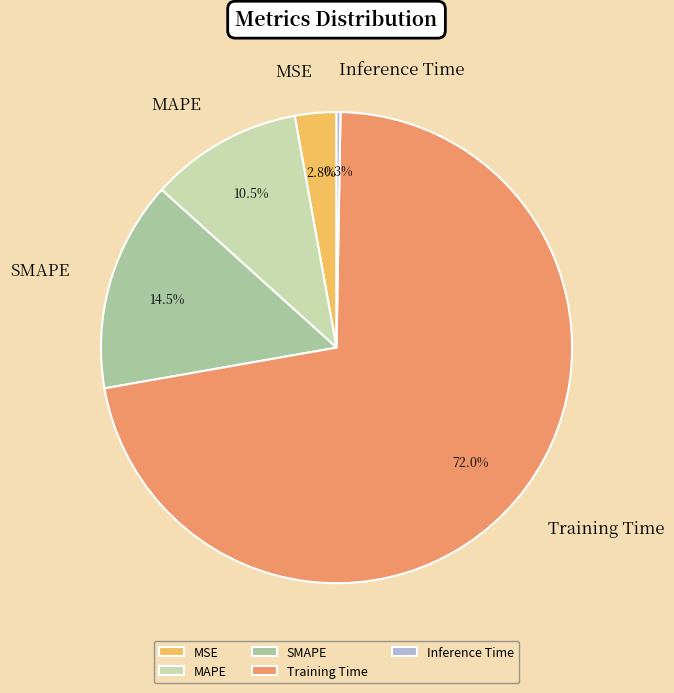

Is the sum of SMAPE and MSE greater than half?

No